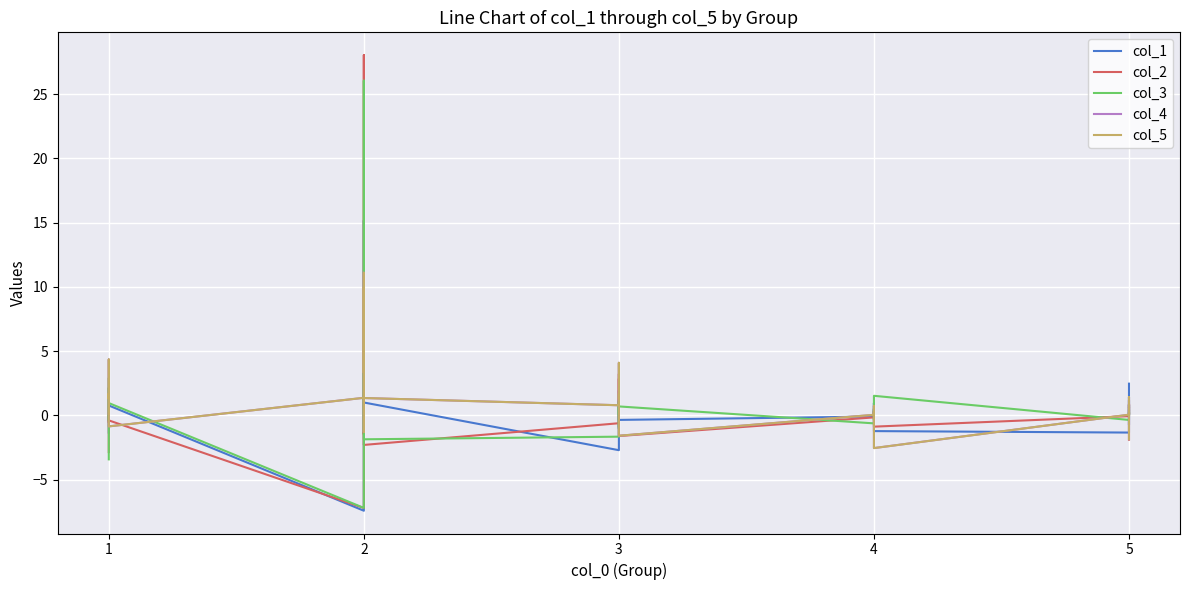

How many values in col_4 are above zero?

30